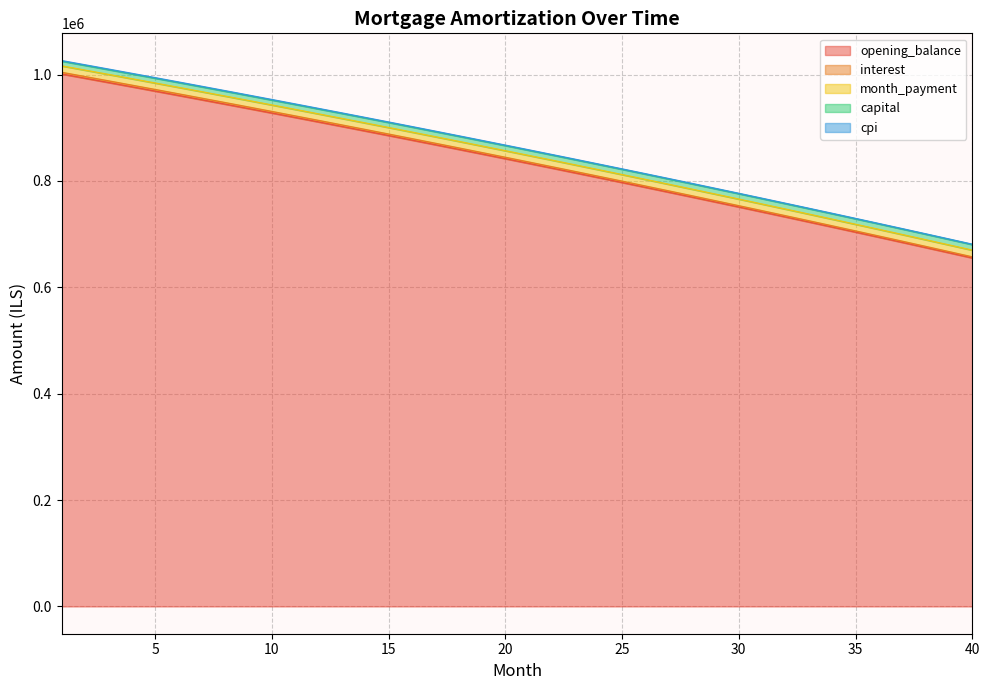

What is the approximate value of opening_balance at 37?

684452.9